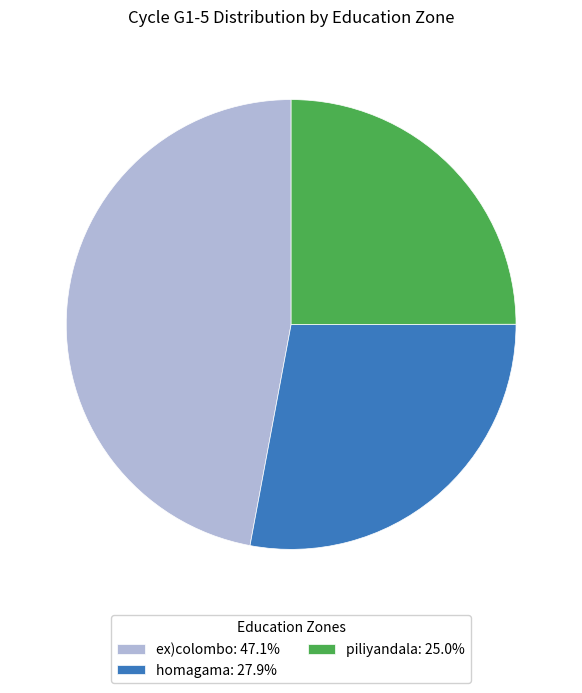

How many slices are in this pie chart?

3